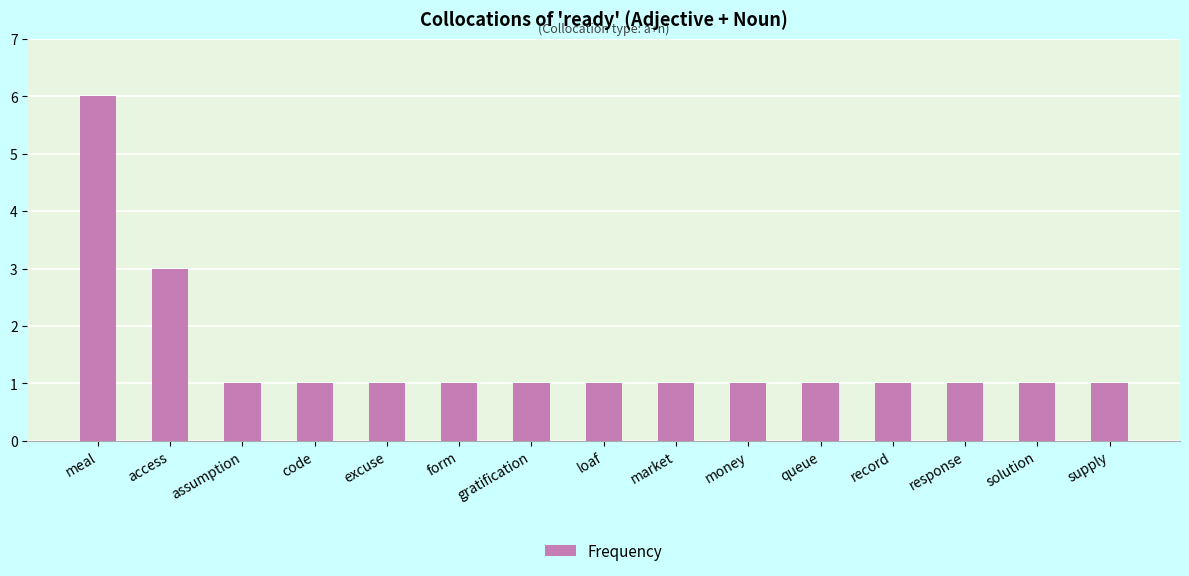

What is the difference between the maximum and minimum values?

5